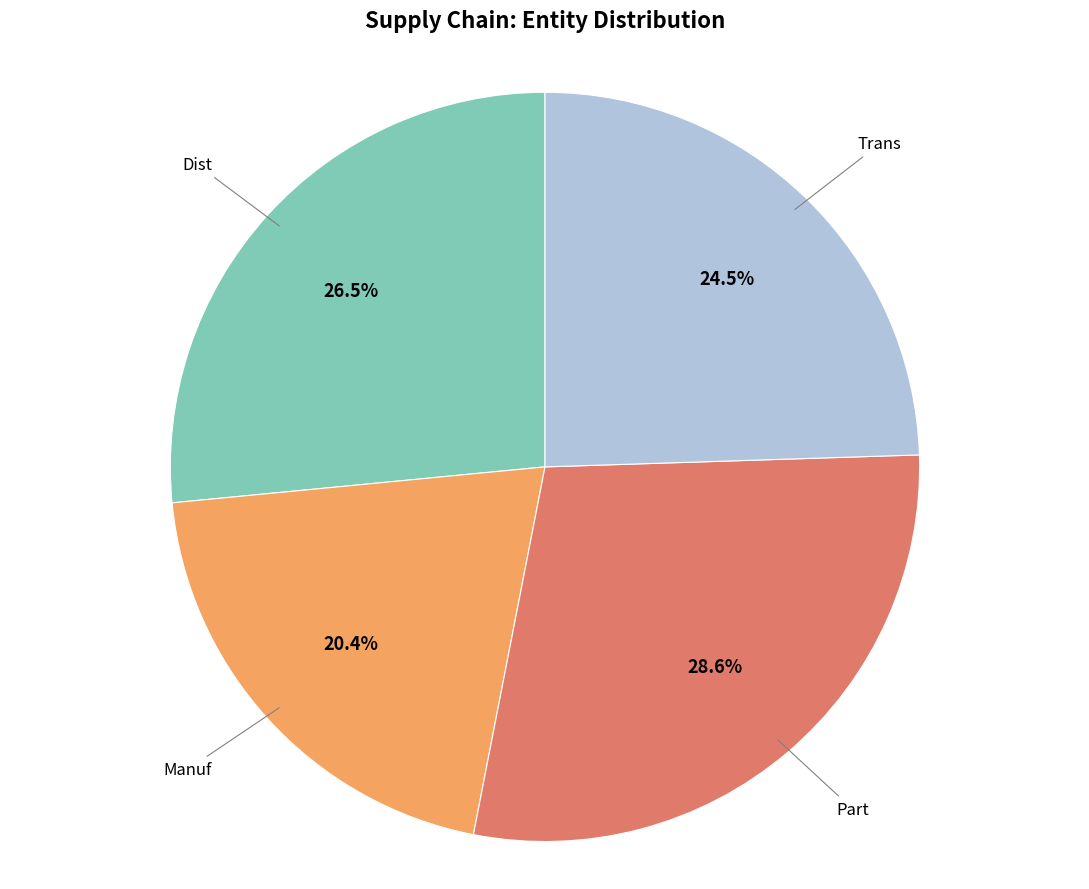

What is the total percentage of Dist and Trans?

51.0%